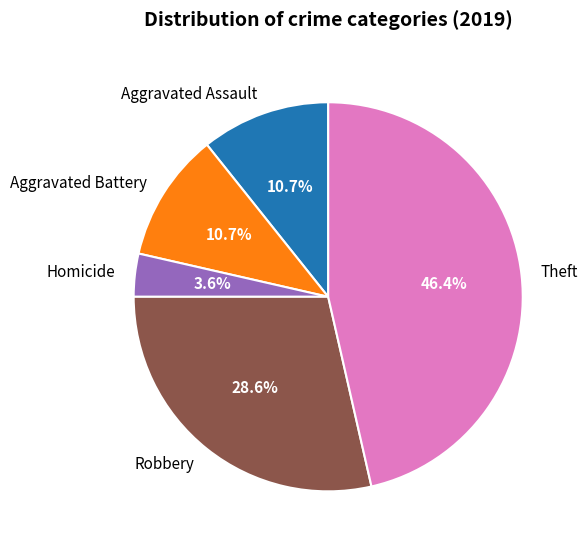

Which slice is the smallest?

Homicide